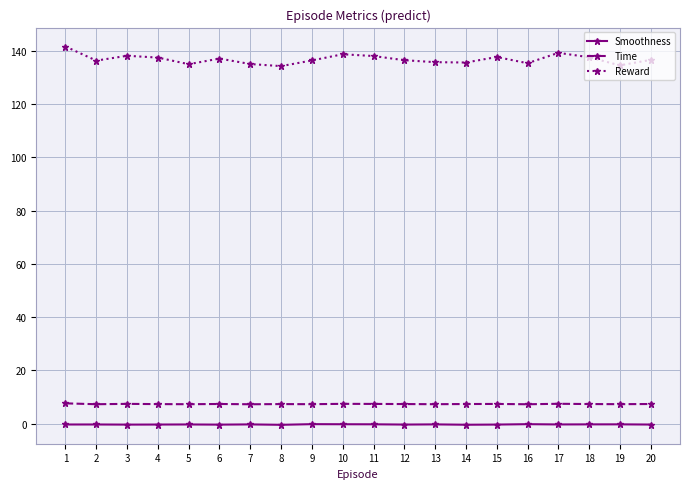

What is the difference between the Smoothness values at 10 and 12?

0.1